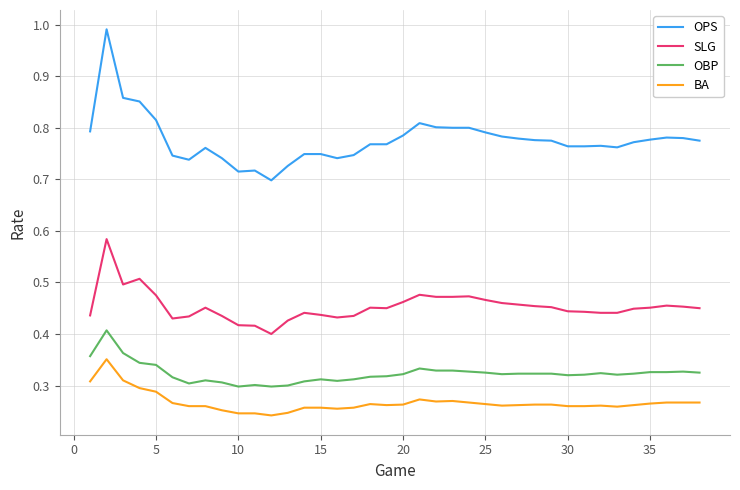

True or false: BA and OBP cross at least once.

False